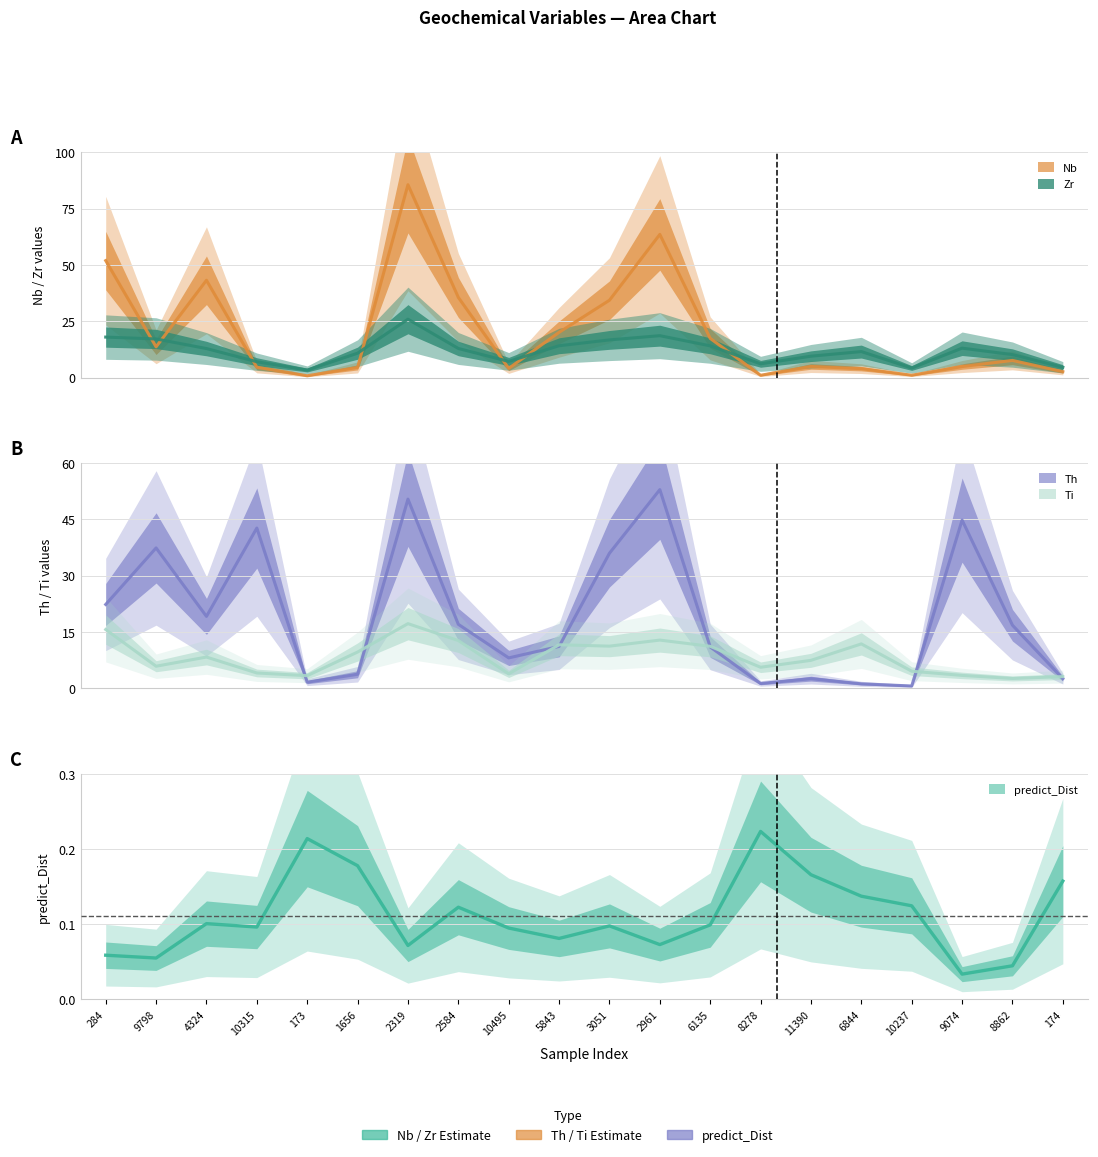

True or false: Zr and predict_Dist intersect in this chart.

False